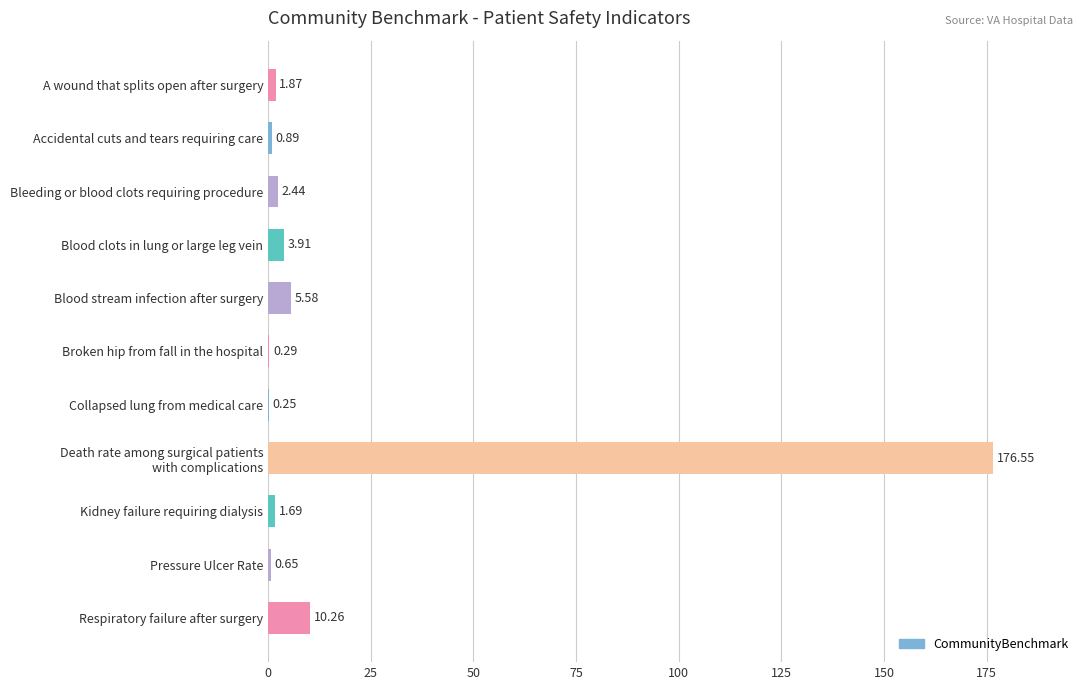

What is the sum of the values at Bleeding or blood clots requiring procedure and A wound that splits open after surgery?

4.3